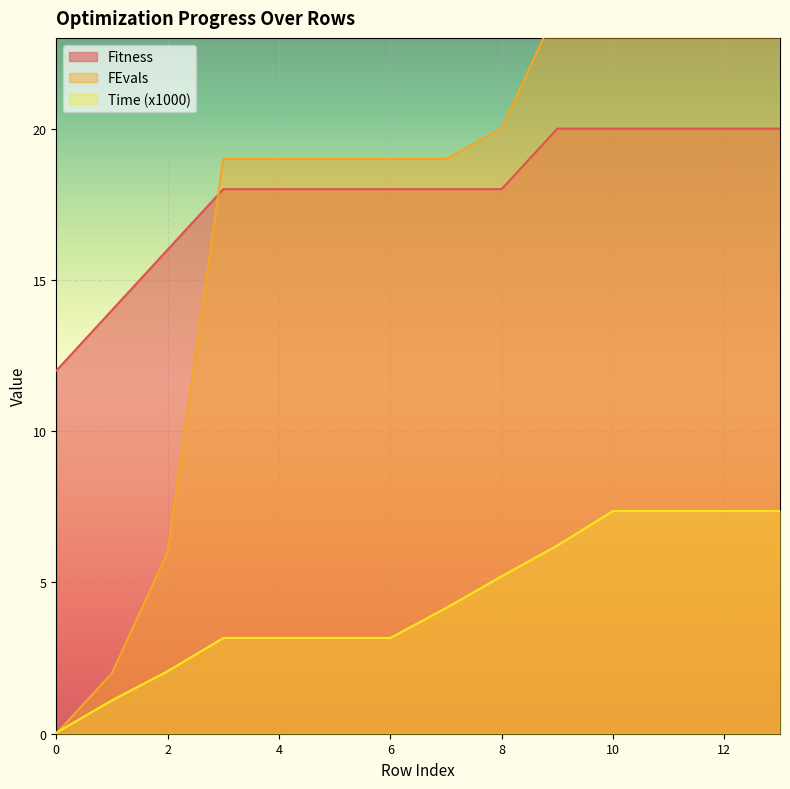

How many values in the Fitness series are below 18?

3